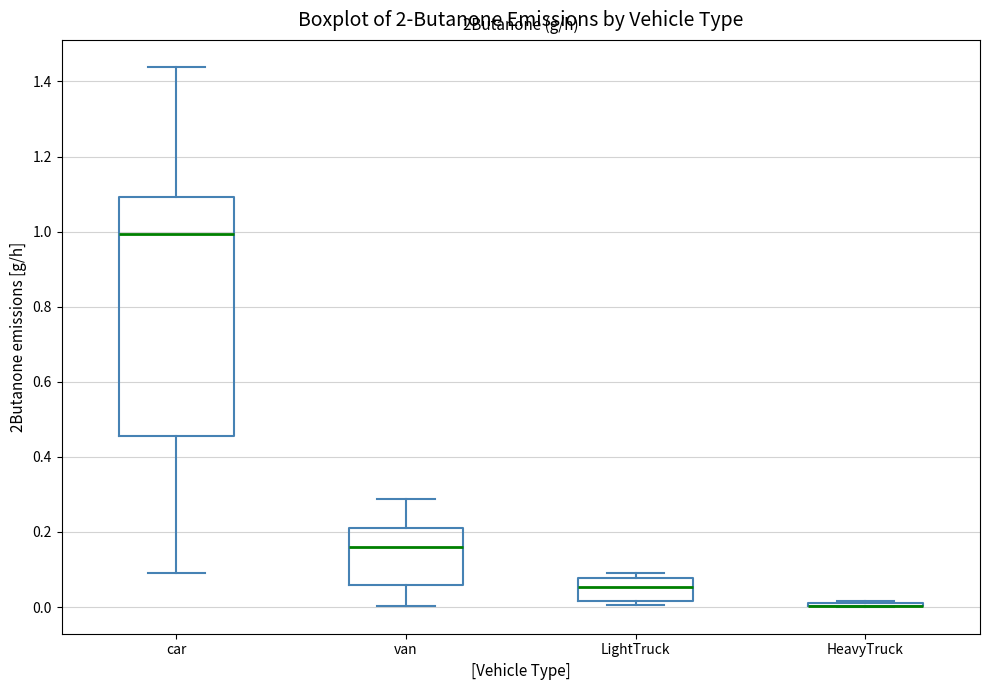

Reading left to right, transcribe this box plot: for each box, give where its median line is, the range the box spans, and where its two whiskers end, as read against the y-axis. The values are not printed on the chart, so give them approximately, as read against the axis.

car: median 1.00, box 0.46 to 1.10, whiskers 0.08 to 1.44
van: median 0.16, box 0.06 to 0.22, whiskers 0.00 to 0.28
LightTruck: median 0.06, box 0.02 to 0.08, whiskers 0.00 to 0.10
HeavyTruck: box collapsed to a line at 0.00, whiskers 0.00 to 0.02